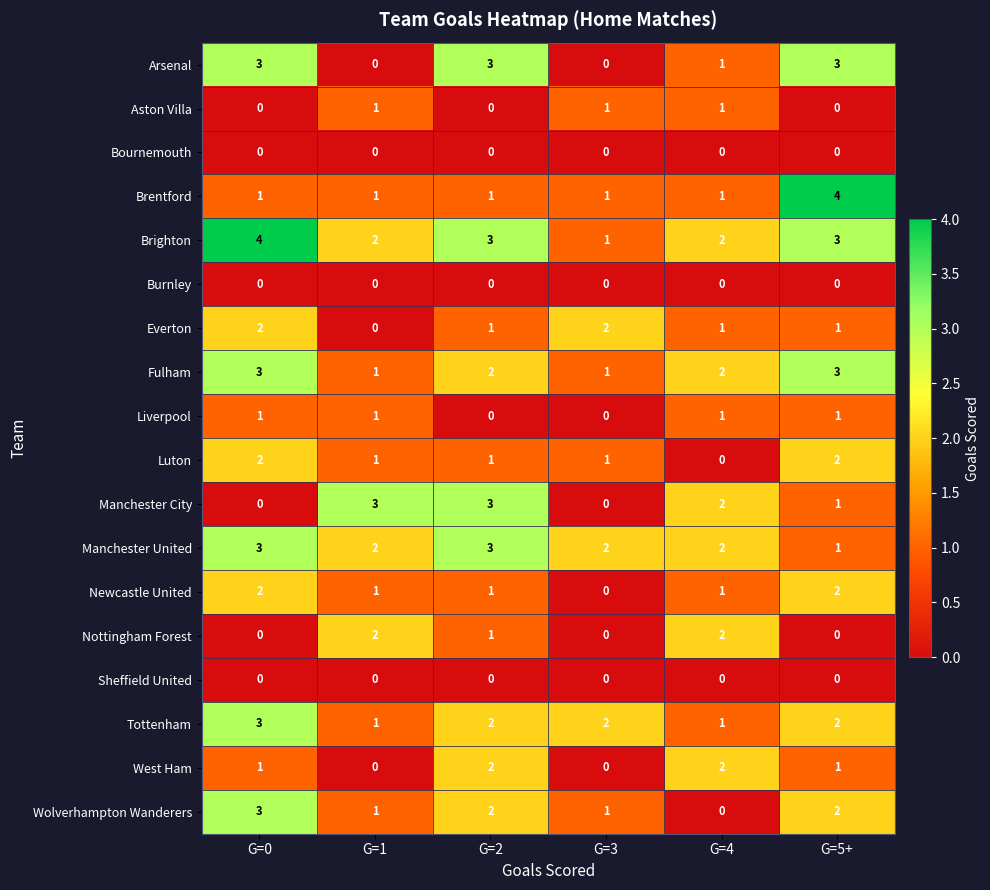

Is it true that Sheffield United equals 0 at G=0?

True